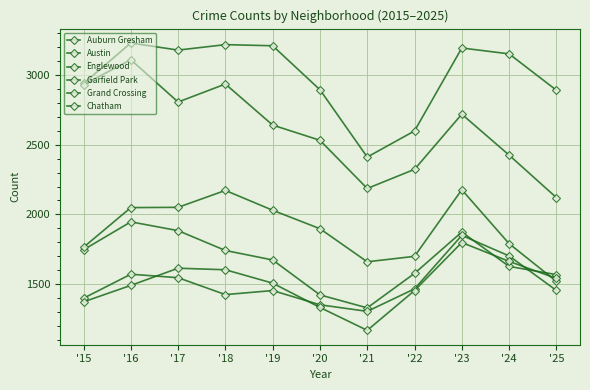

Reading right to left, list all the values displayed in this chart.

Auburn Gresham: '25=1569	'24=1628	'23=1874	'22=1578	'21=1331	'20=1424	'19=1674	'18=1742	'17=1884	'16=1947	'15=1747
Austin: '25=2890	'24=3150	'23=3192	'22=2598	'21=2411	'20=2893	'19=3208	'18=3216	'17=3177	'16=3228	'15=2938
Englewood: '25=2121	'24=2425	'23=2718	'22=2323	'21=2186	'20=2531	'19=2640	'18=2934	'17=2805	'16=3108	'15=2929
Garfield Park: '25=1521	'24=1791	'23=2177	'22=1700	'21=1661	'20=1898	'19=2030	'18=2172	'17=2051	'16=2049	'15=1765
Grand Crossing: '25=1456	'24=1703	'23=1850	'22=1467	'21=1306	'20=1353	'19=1455	'18=1426	'17=1547	'16=1572	'15=1400
Chatham: '25=1542	'24=1664	'23=1799	'22=1455	'21=1170	'20=1334	'19=1508	'18=1604	'17=1615	'16=1492	'15=1374